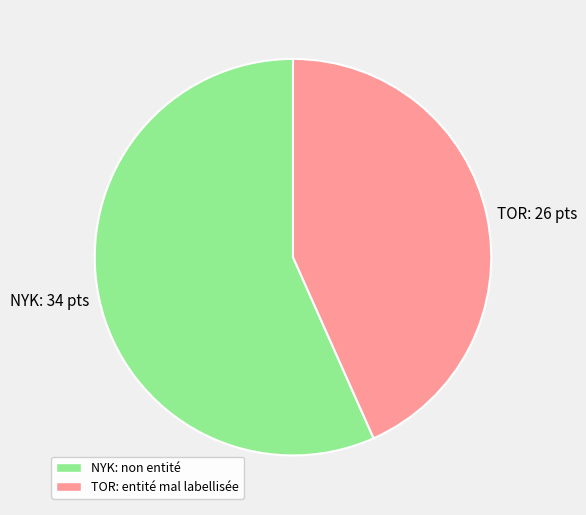

Which category accounts for the majority?

NYK: 34 pts